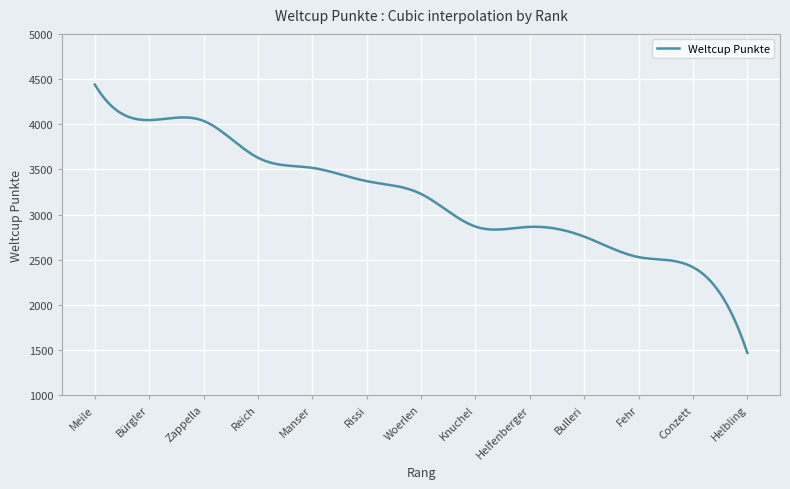

What is the maximum value shown in the chart?

4439.0